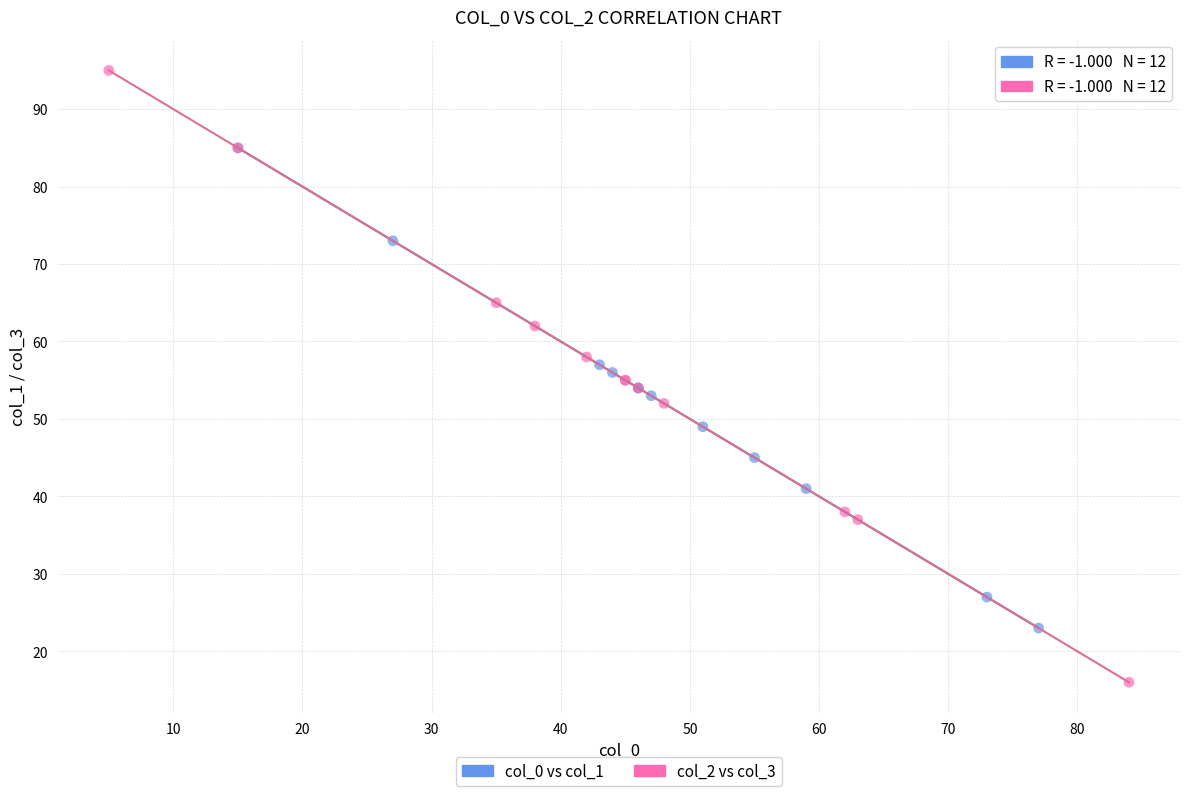

Which series reaches the minimum Y coordinate?

col_2 vs col_3